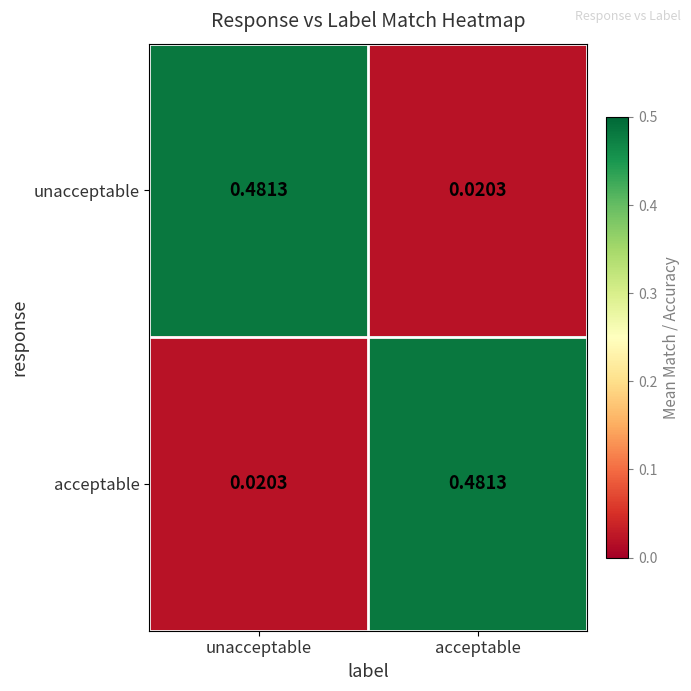

At which label does acceptable reach its minimum?

unacceptable